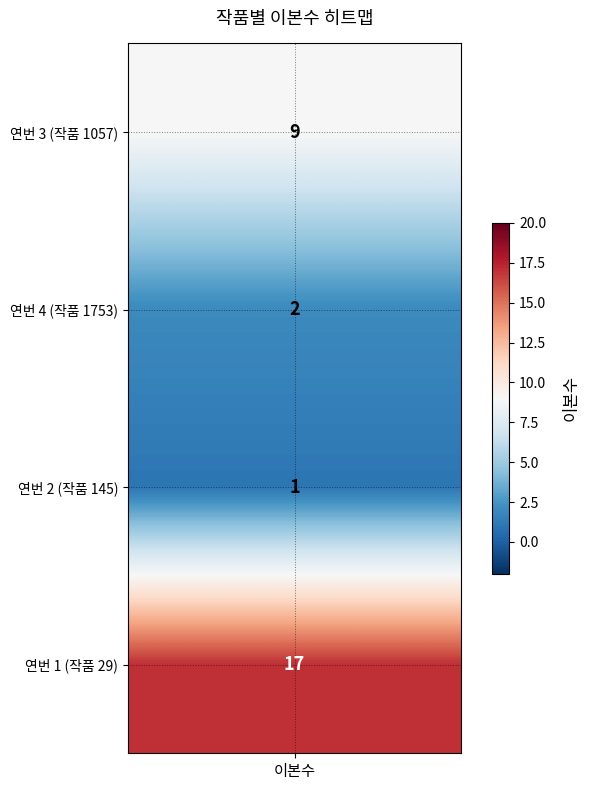

Reading left to right, transcribe all the data shown in this chart.

0=9	1=2	2=1	3=17